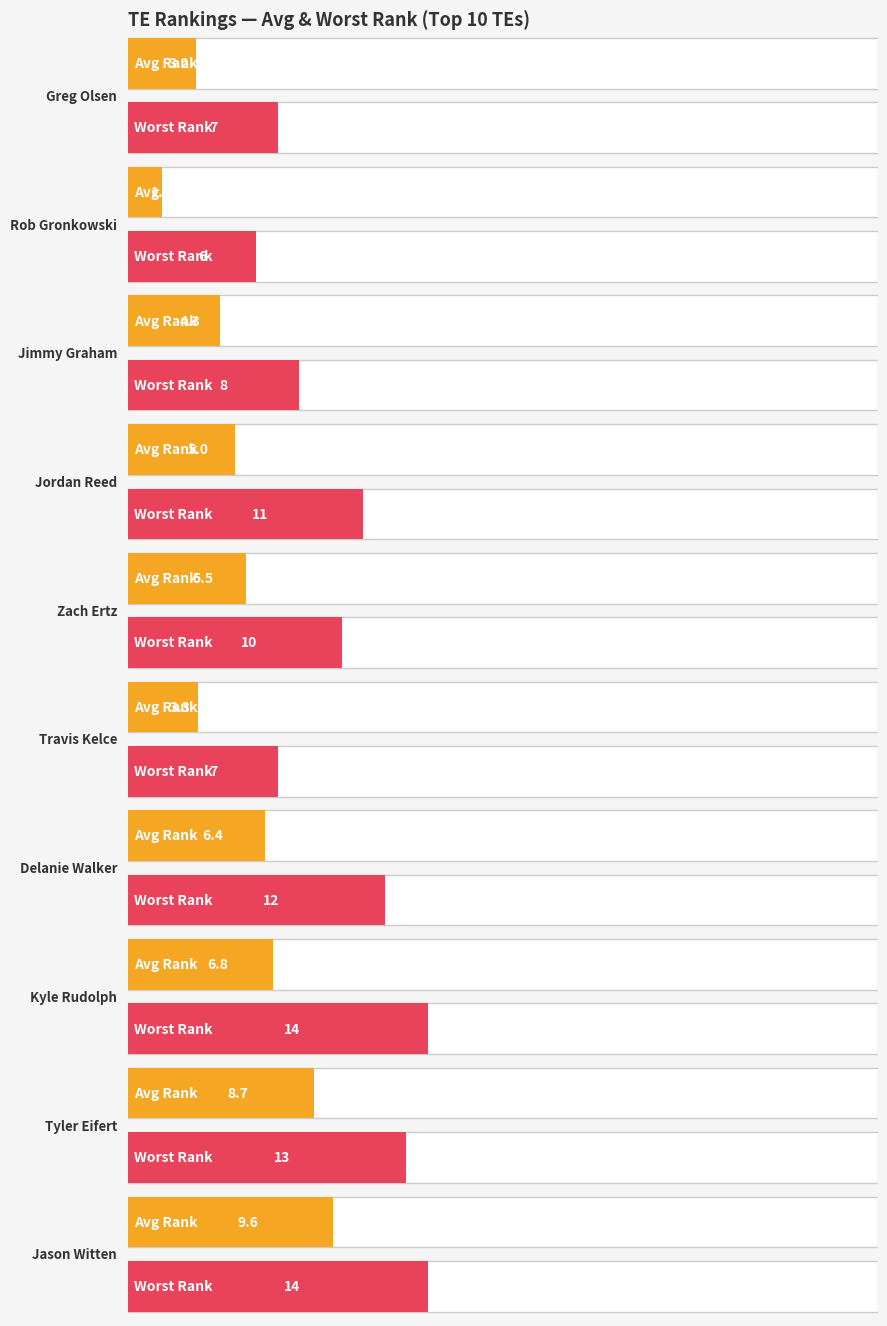

What is the label of the 9th bar from the left?

Tyler Eifert